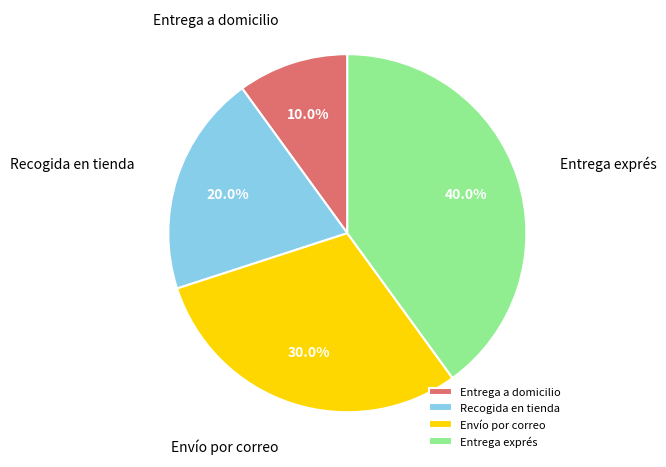

Does any single category account for the majority?

No